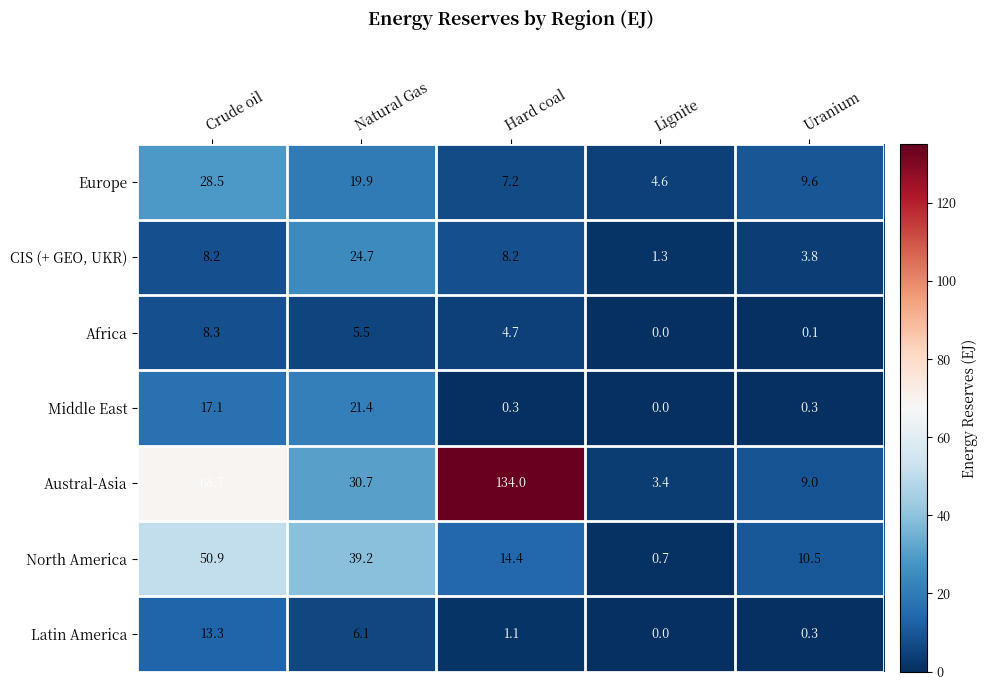

At which category is the sum across all series the highest?

Crude oil